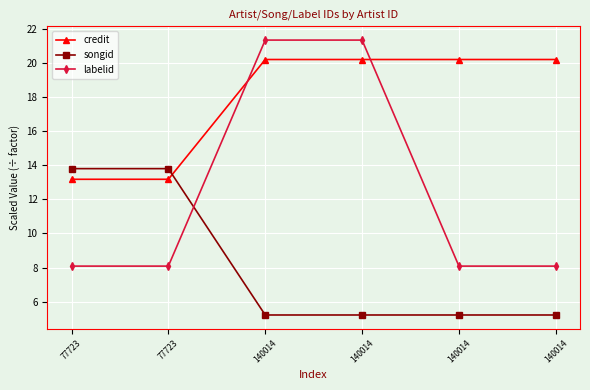

What are all the series names shown in the legend?

credit, songid, labelid